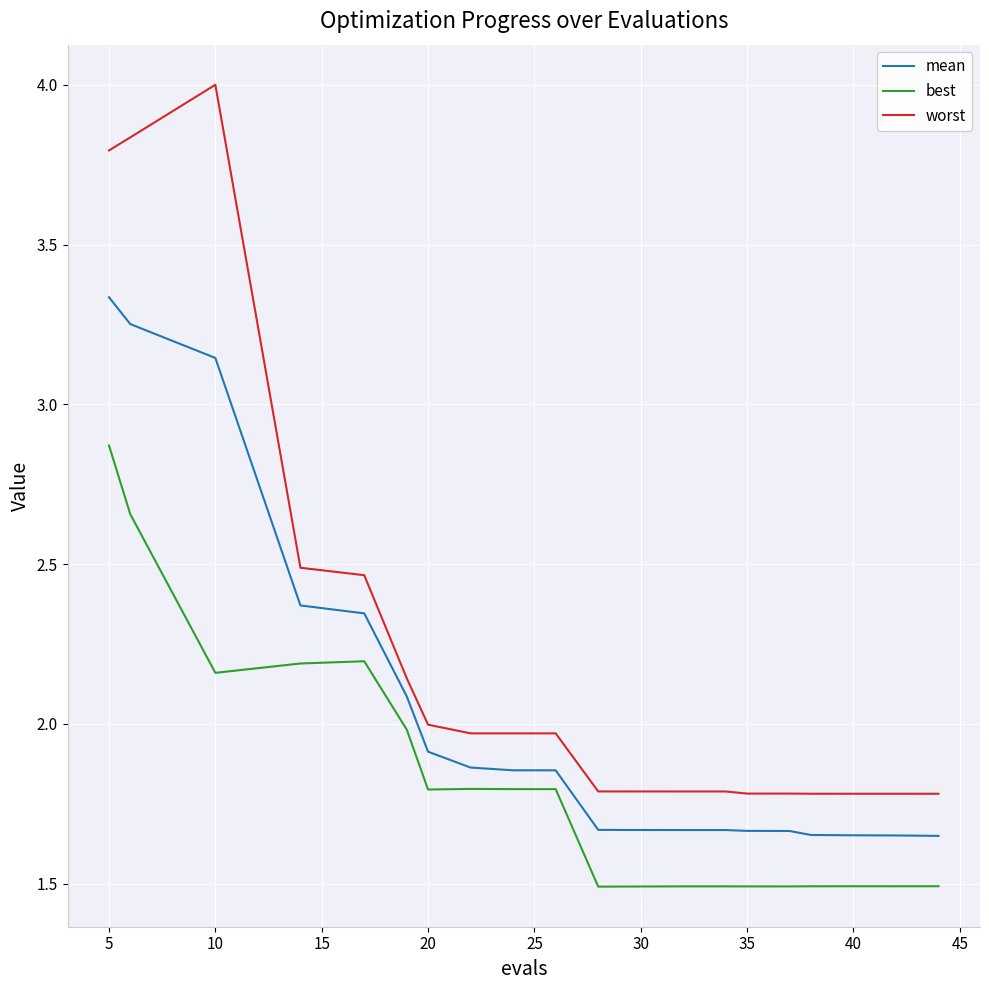

True or false: worst and best intersect in this chart.

False